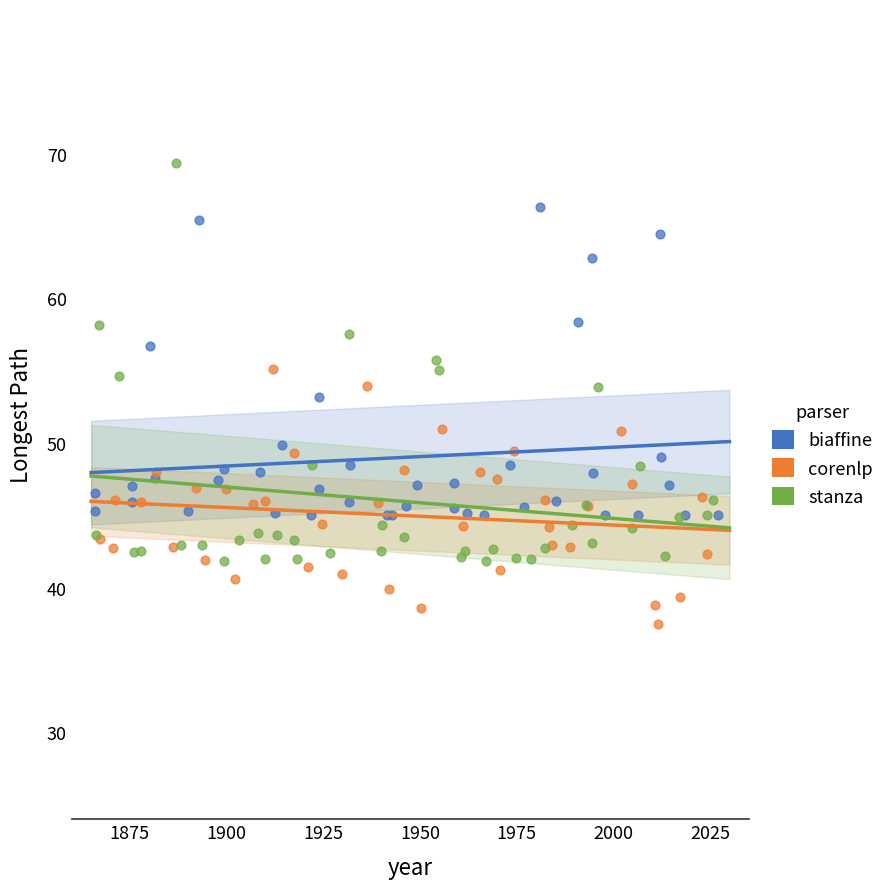

Which series reaches the maximum Y coordinate?

stanza